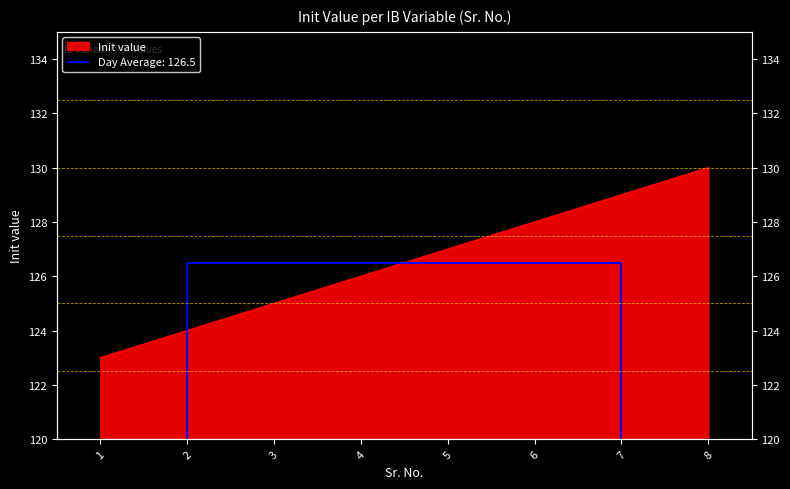

What is the value of the 5th point from the left?

127